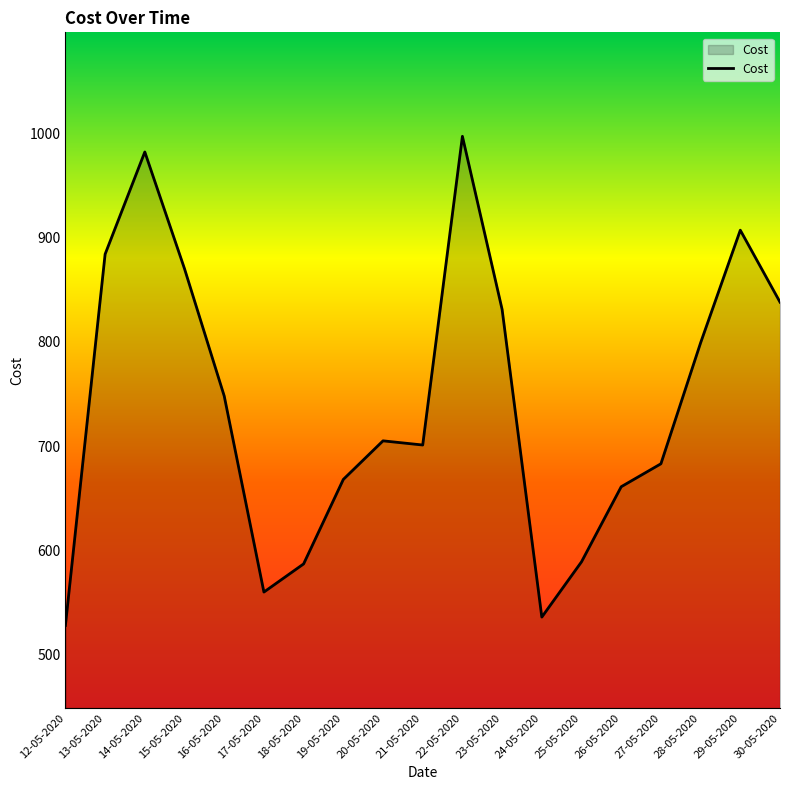

What is the change in value from 17-05-2020 to 28-05-2020?

+239